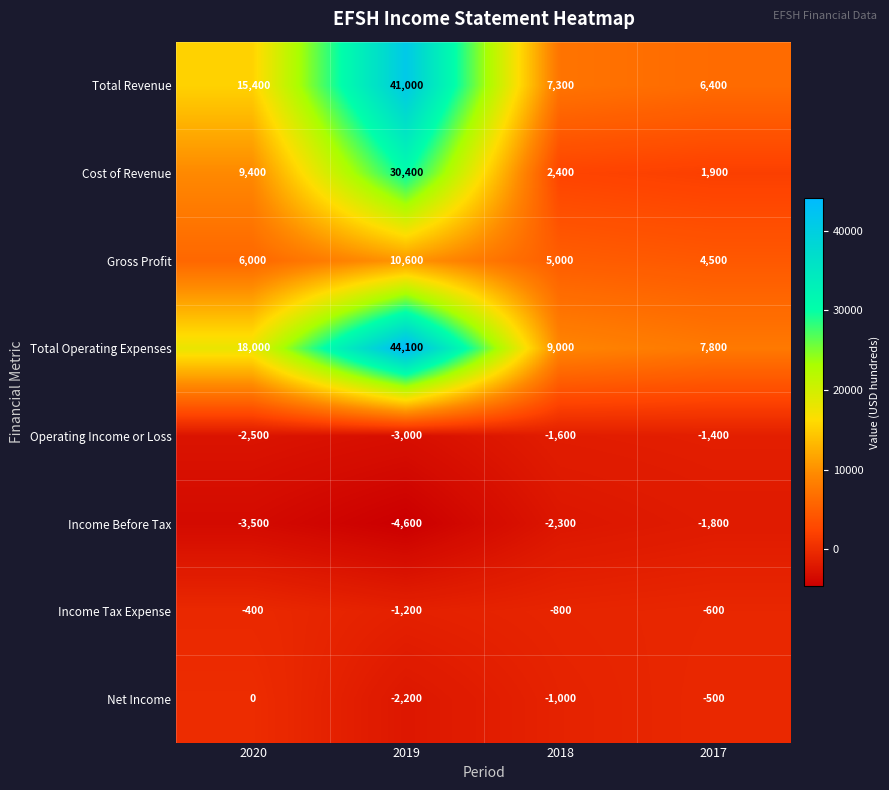

What is the average value of the Net Income series?

-925